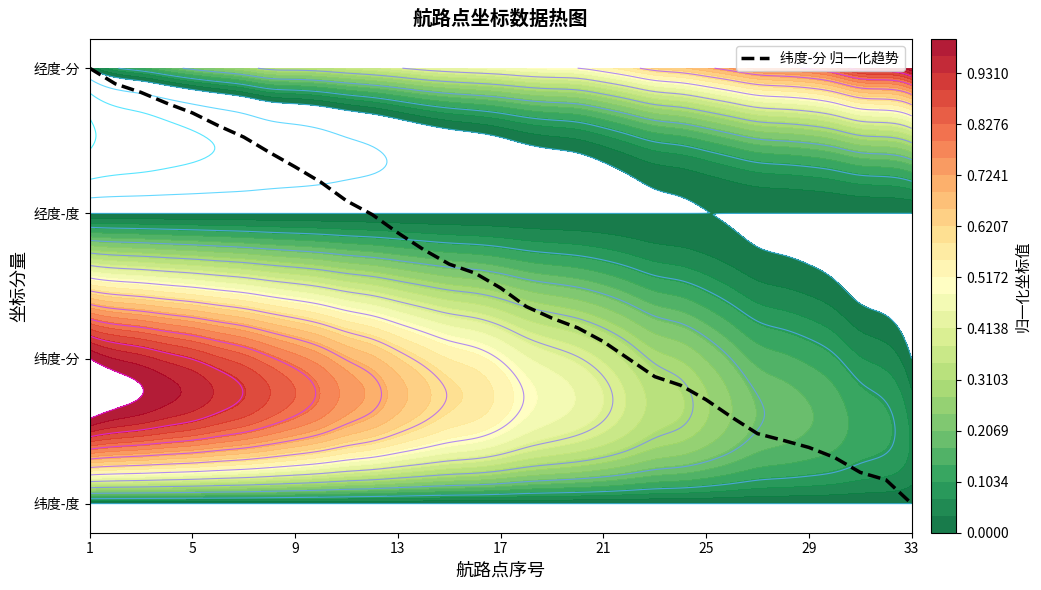

True or false: the data shows 1.7 at 33.

False